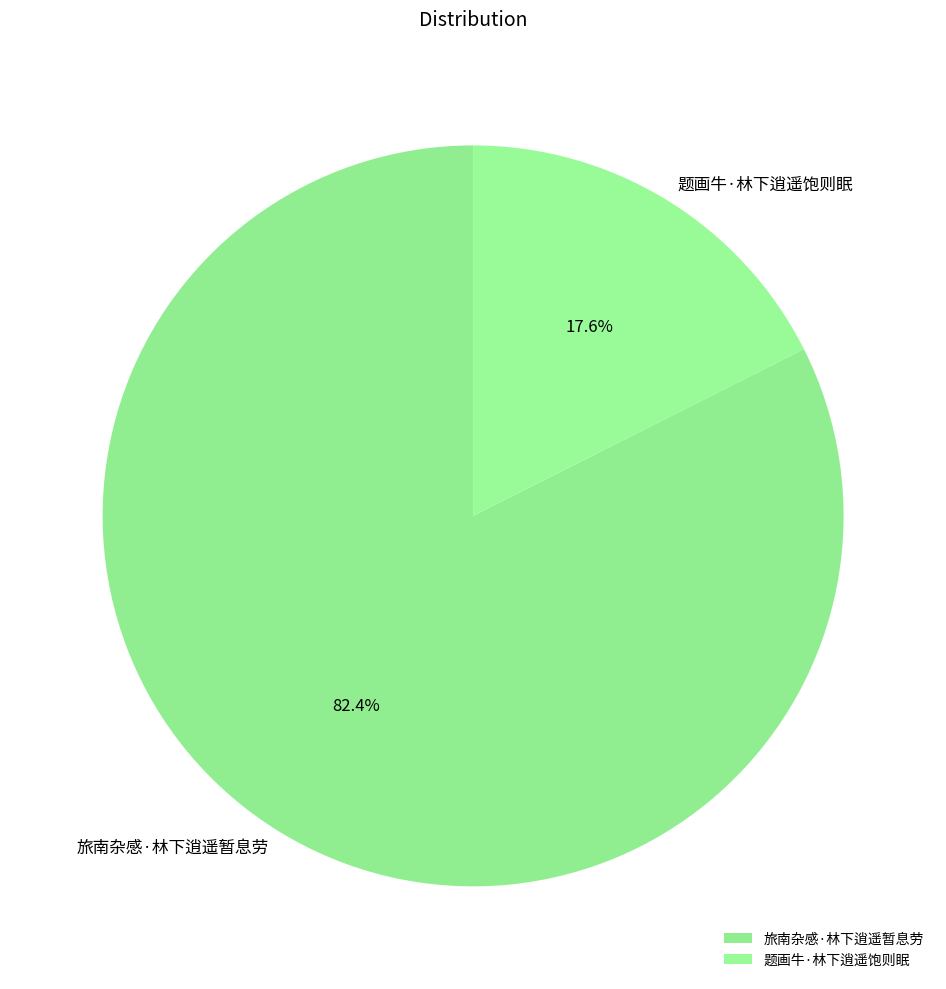

What is the smallest slice in the pie chart?

题画牛·林下逍遥饱则眠